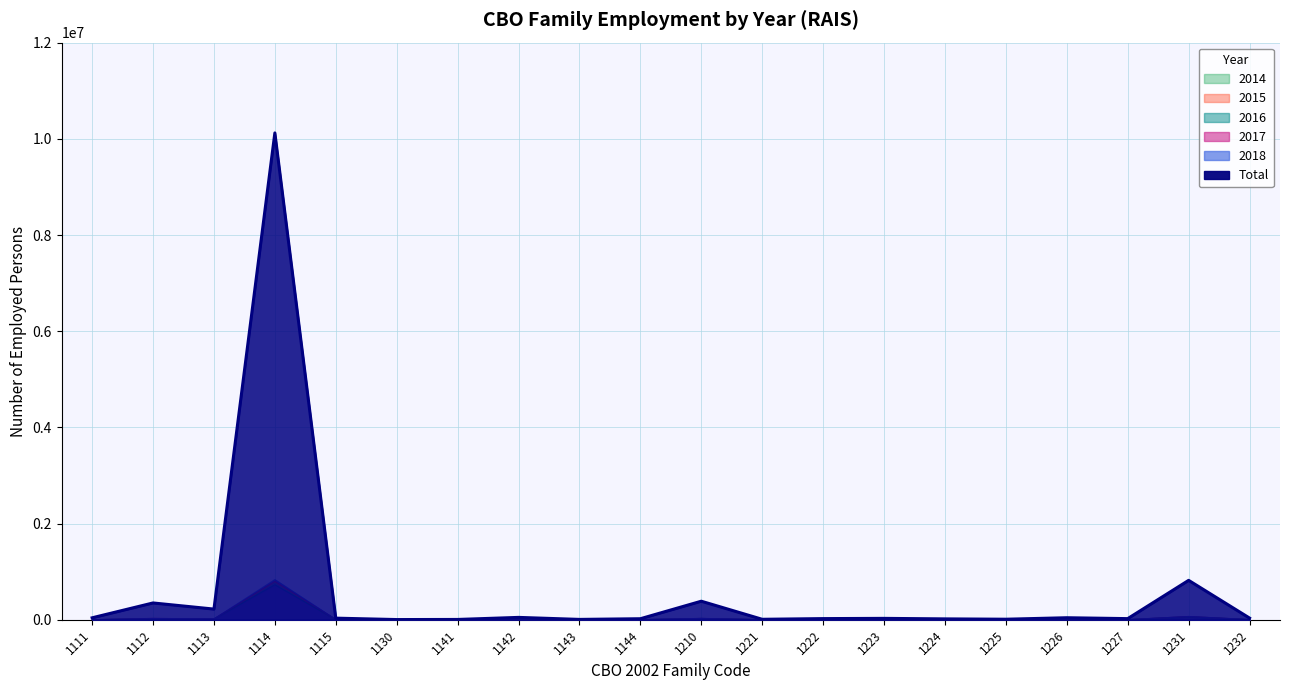

Which series ends up on top after the final intersection of 2015 and 2017?

2015